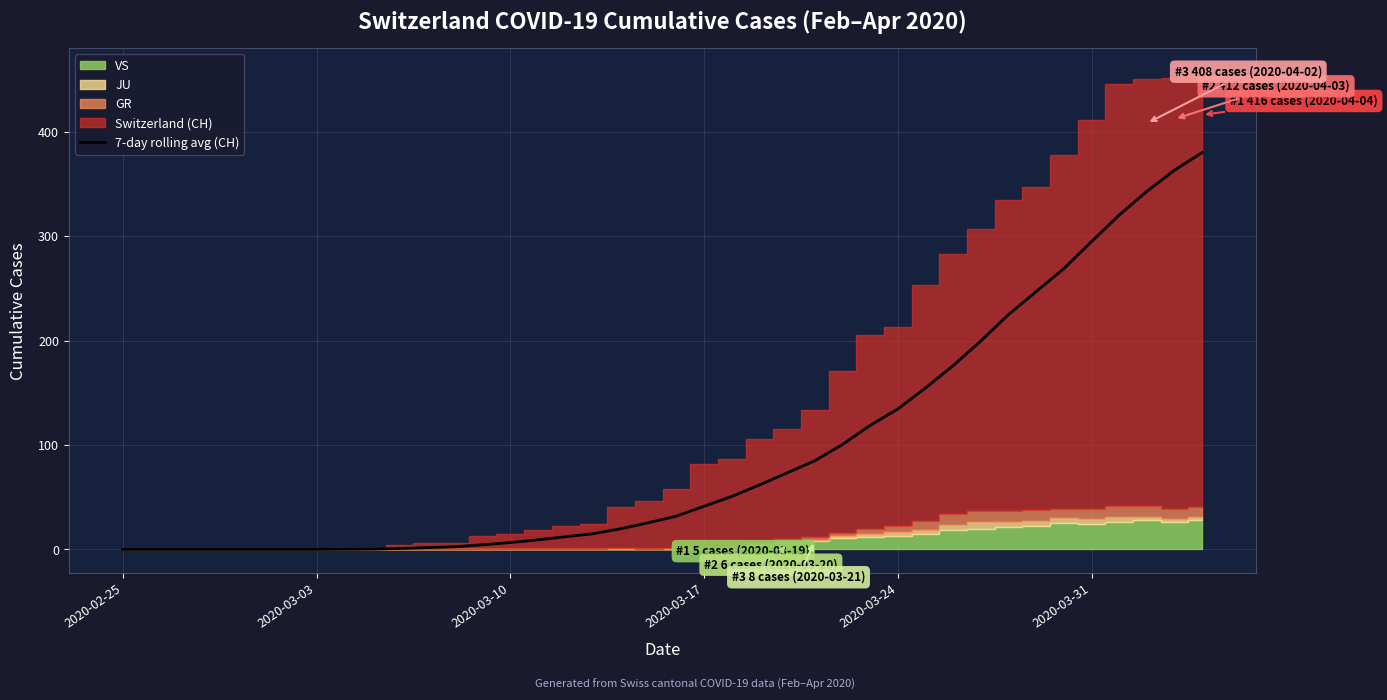

What is the highest value of the 7-day rolling avg (CH) series?

380.0